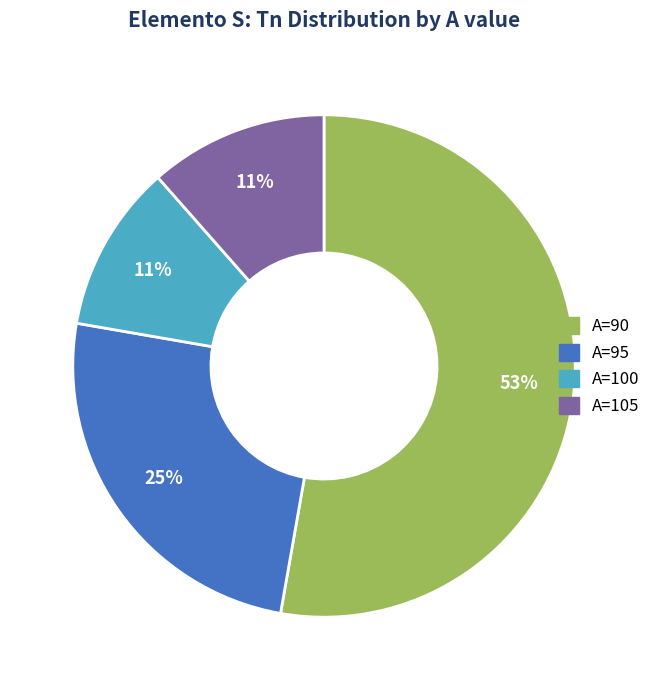

What is the ratio of the value at A=95 to the value at A=90?

0.5